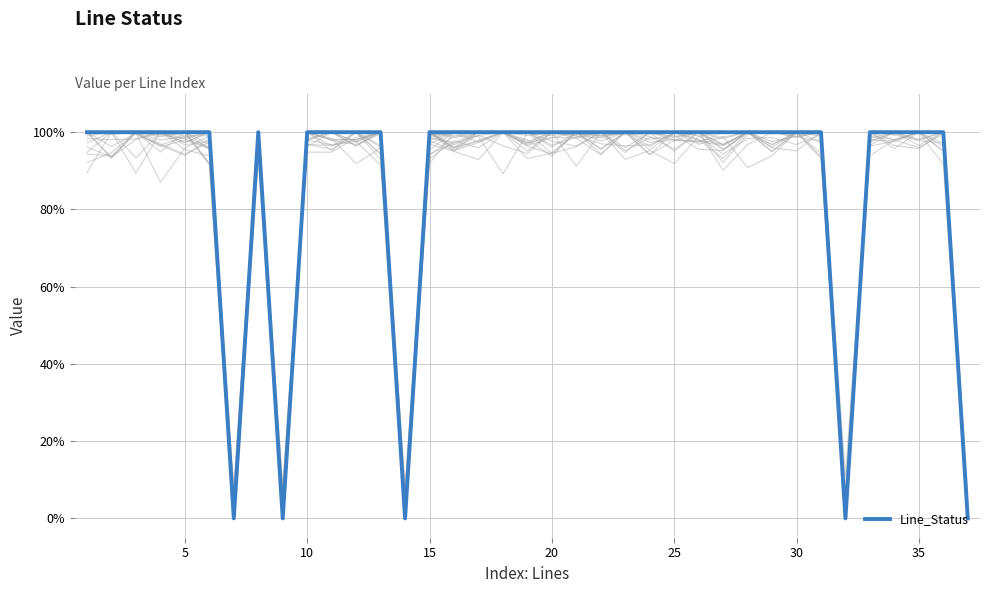

What is the difference between the second highest and second lowest values?

1.0